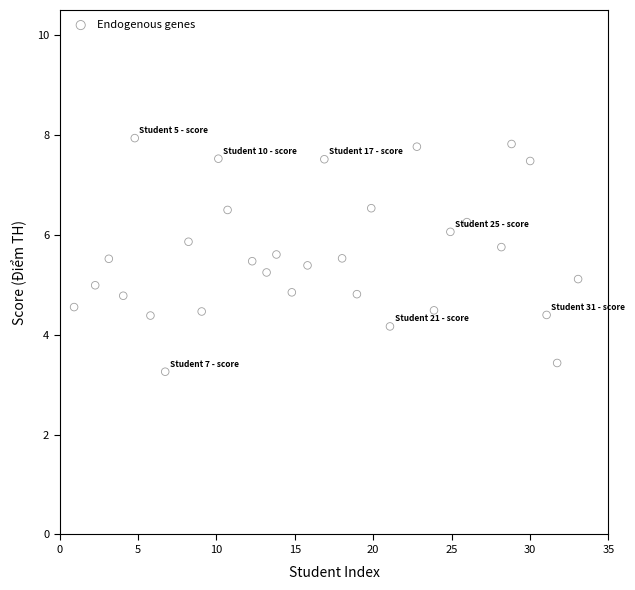

What is the range of X values (max minus min)?

32.1